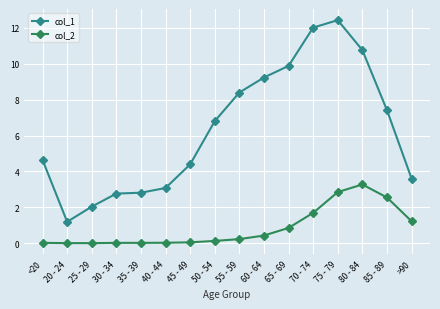

Where does the col_1 series first go above 6?

50 - 54